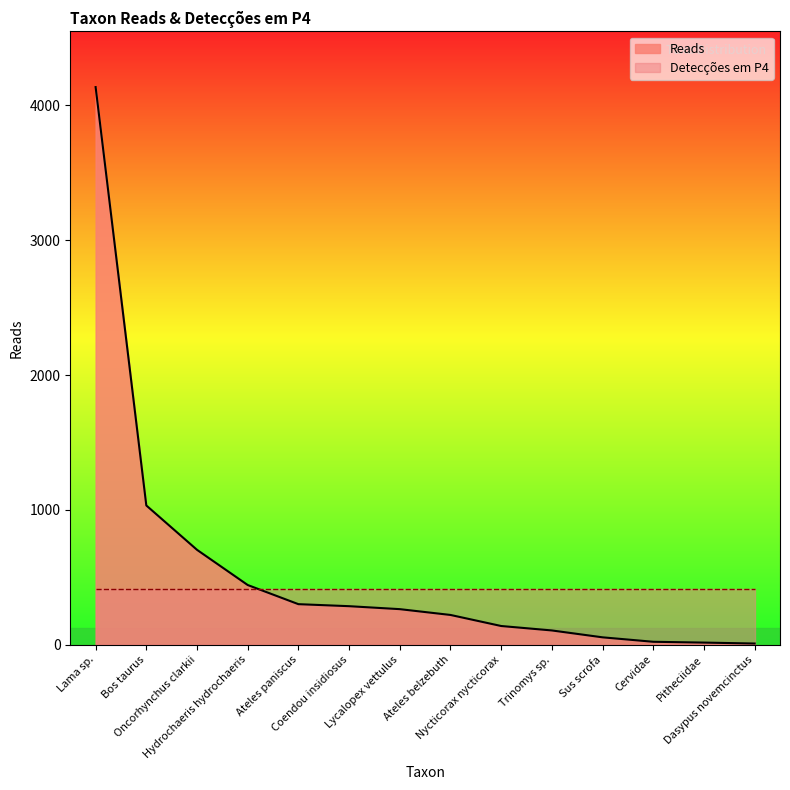

Reading right to left, what are all the values shown in this chart?

9	16	22	55	106	139	221	264	286	301	443	704	1033	4136